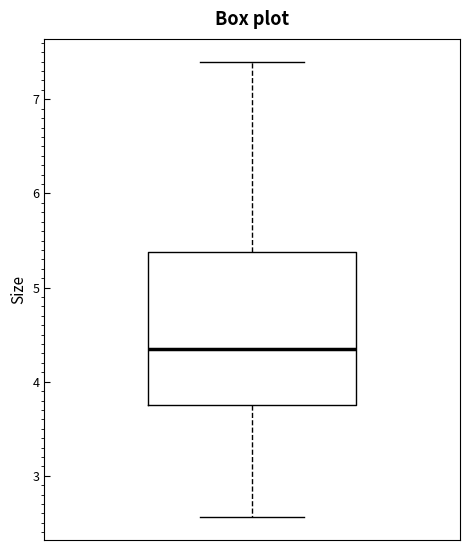

Read this box plot against the y-axis: the position of the median line, the range covered by the box, and the ends of both whiskers. The values are not printed on the chart, so give them approximately, as read against the axis.

median 4.4, box 3.7 to 5.4, whiskers 2.6 to 7.4